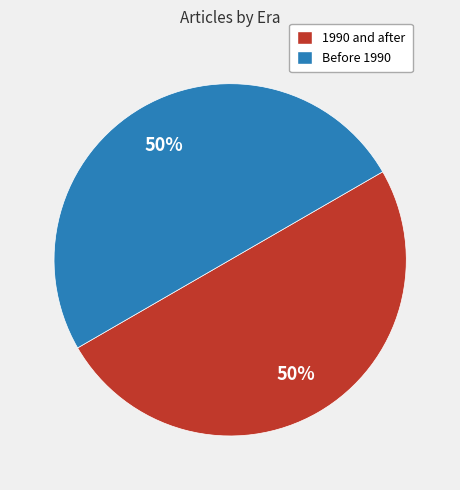

To the nearest percent, what is the average slice percentage?

50%